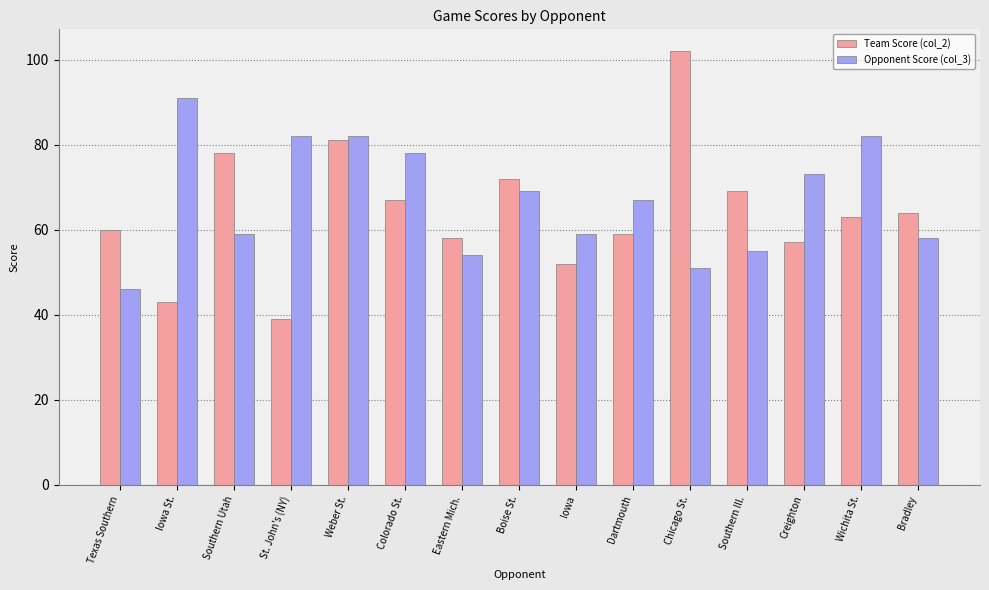

How many bars are there in total?

30